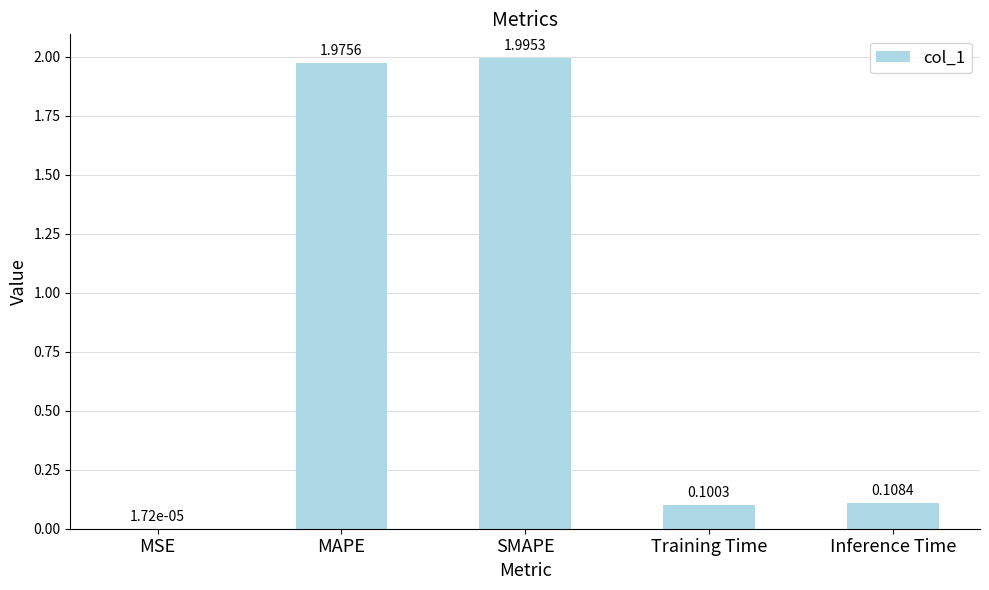

What is the sum of the values at Inference Time and SMAPE?

2.1